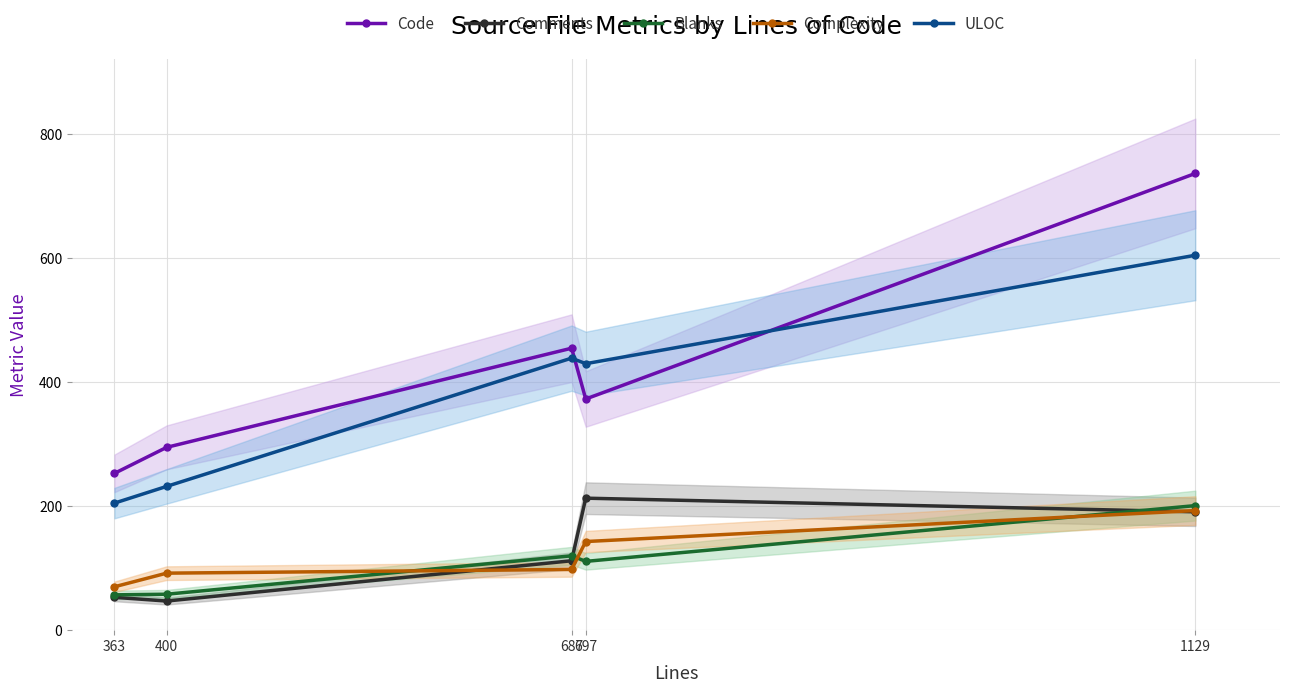

What is the total value across all series at 400?

724